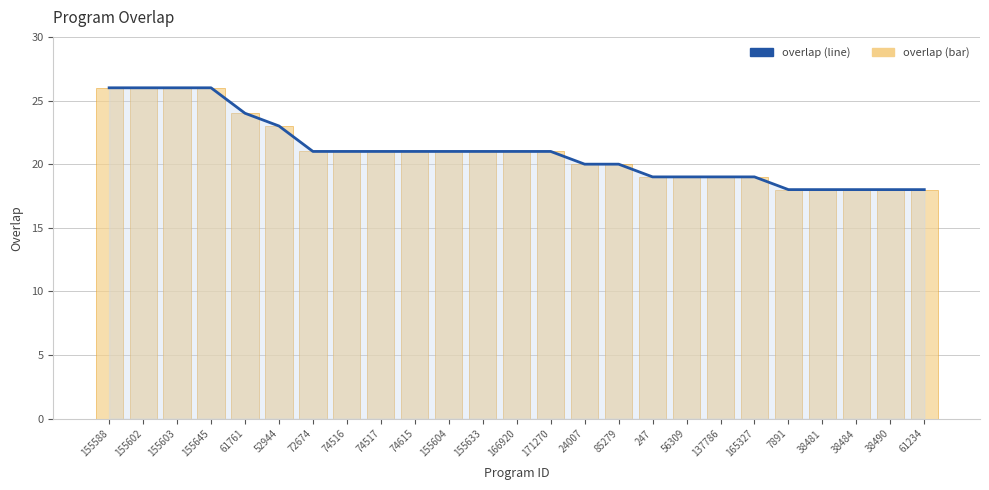

What is the minimum value shown in the chart?

18